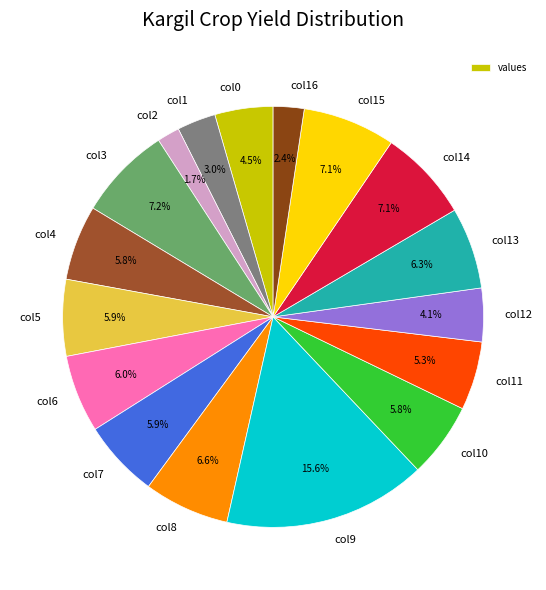

Does col0 represent more than half of the total?

No